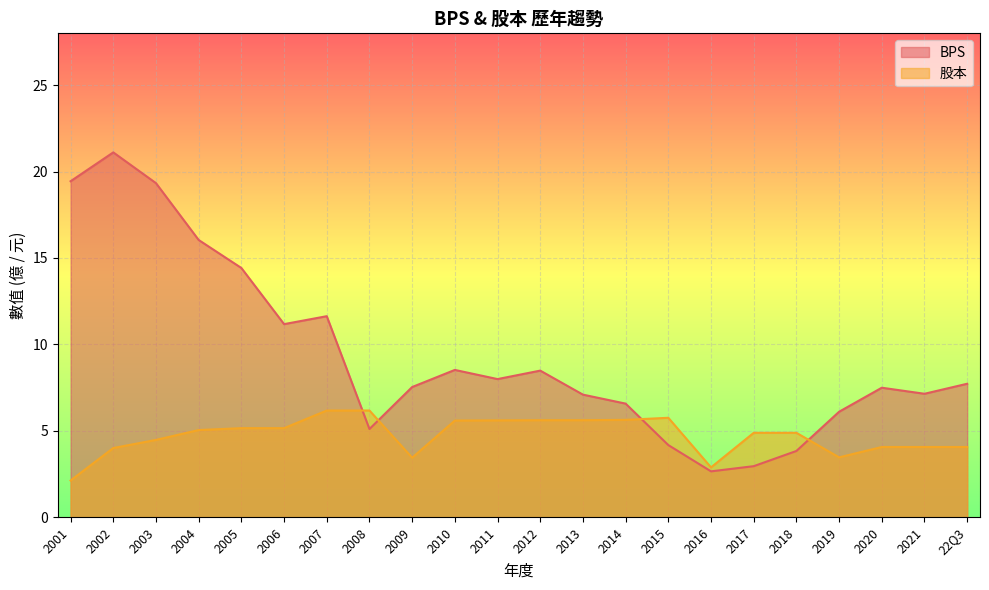

What is the total value across all series at 2001?

21.6